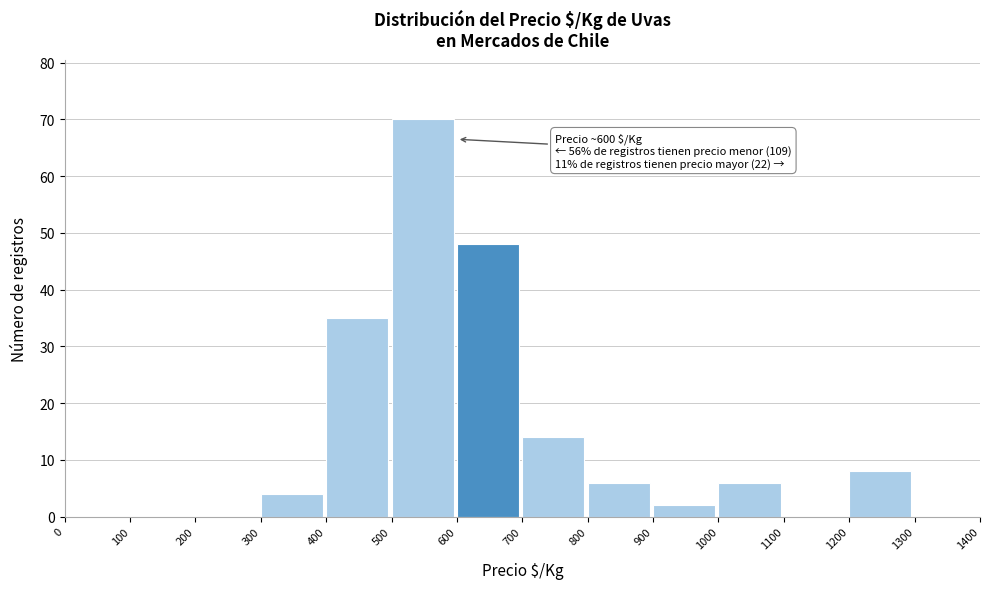

Which range on the x-axis has the tallest bar?

500 to 600